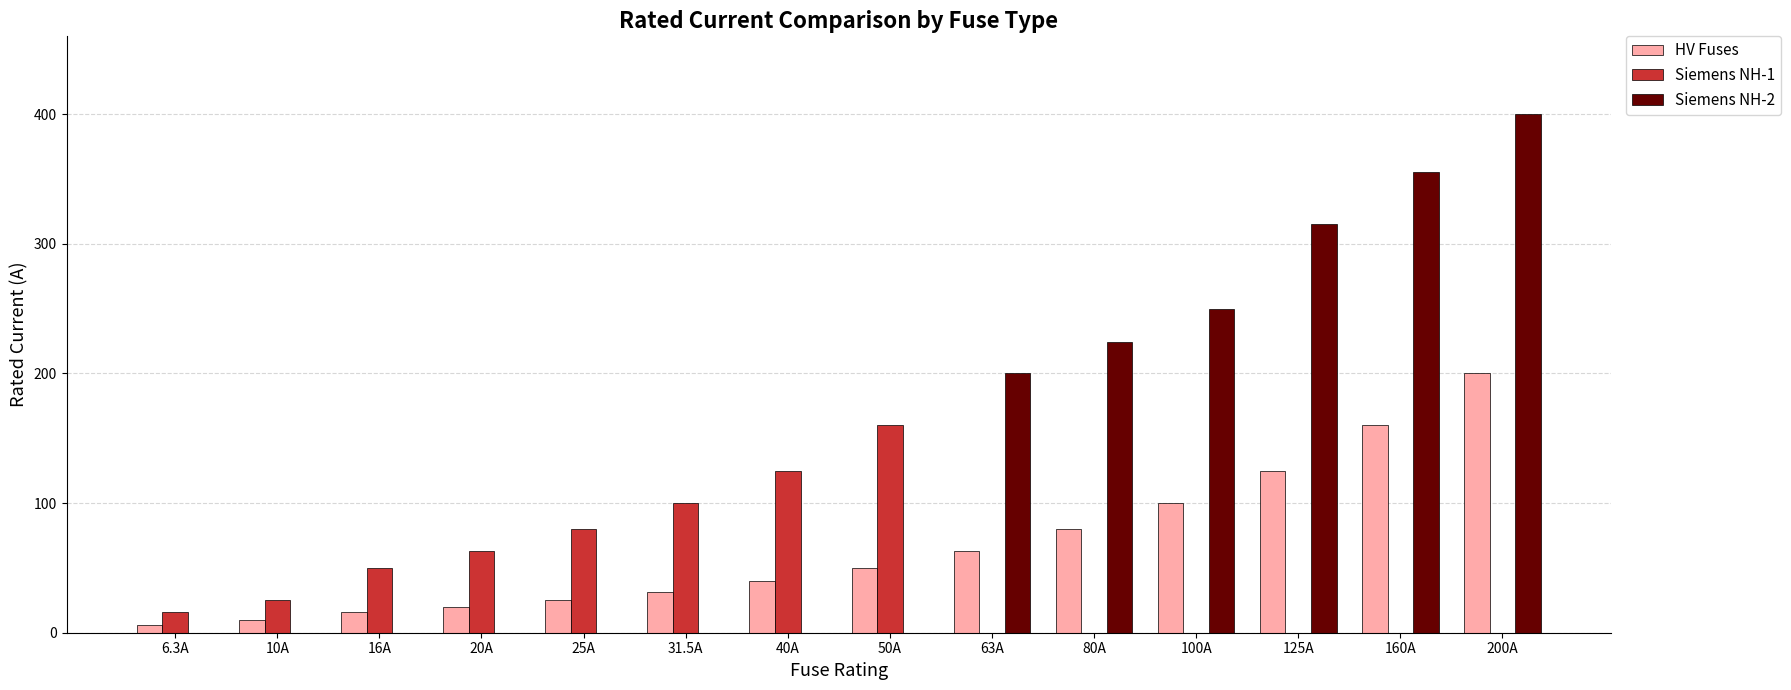

Where is Siemens NH-1 nearest to the value 80?

25A